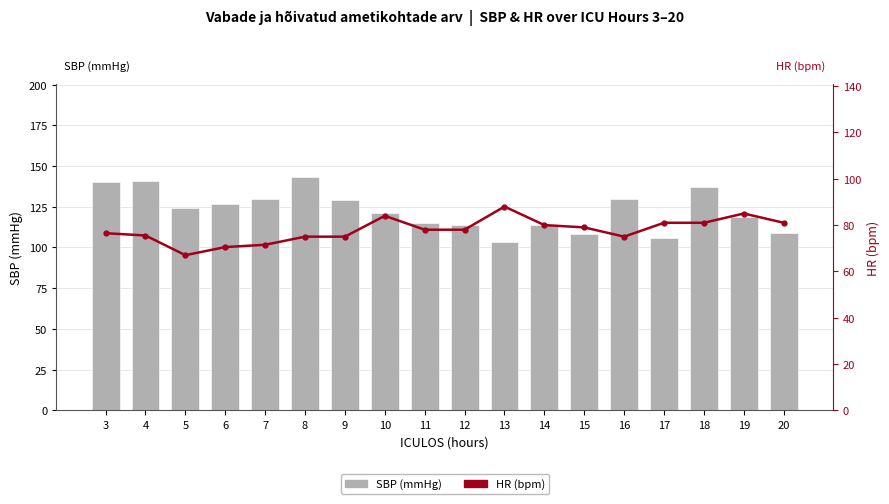

Where does the HR (bpm) series first go above 78?

10